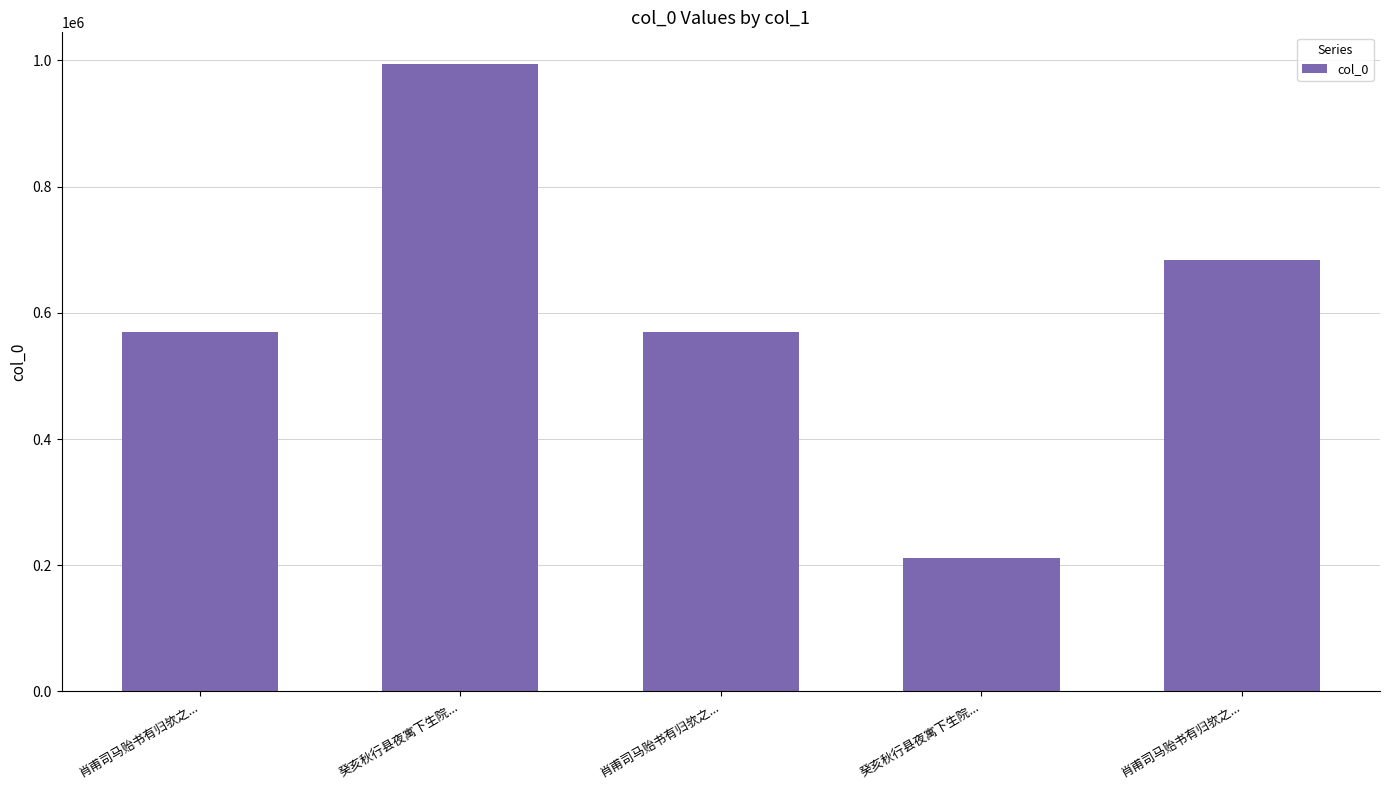

Which has a higher value, 肖甫司马贻书有归欤之... or 肖甫司马贻书有归欤之...?

肖甫司马贻书有归欤之...